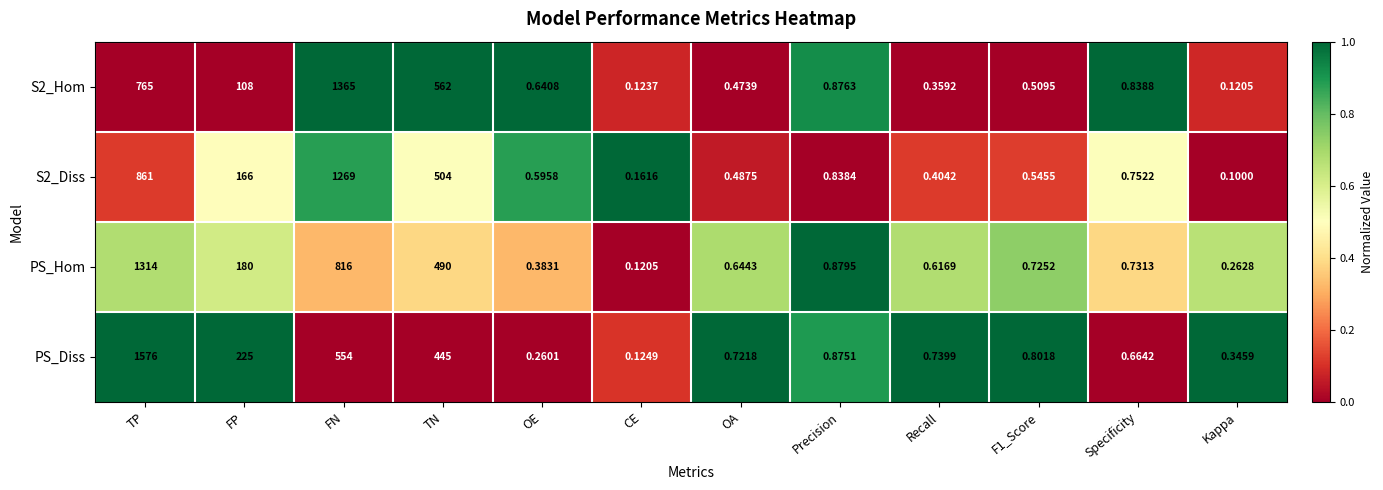

Which series has the largest total across all categories?

PS_Diss